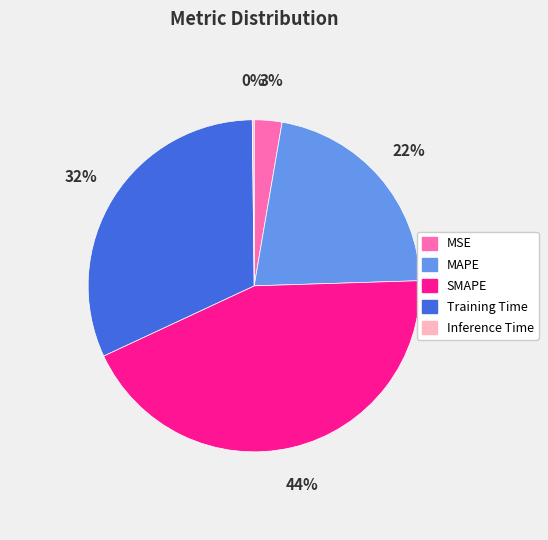

Is the sum of SMAPE and MSE greater than half?

No